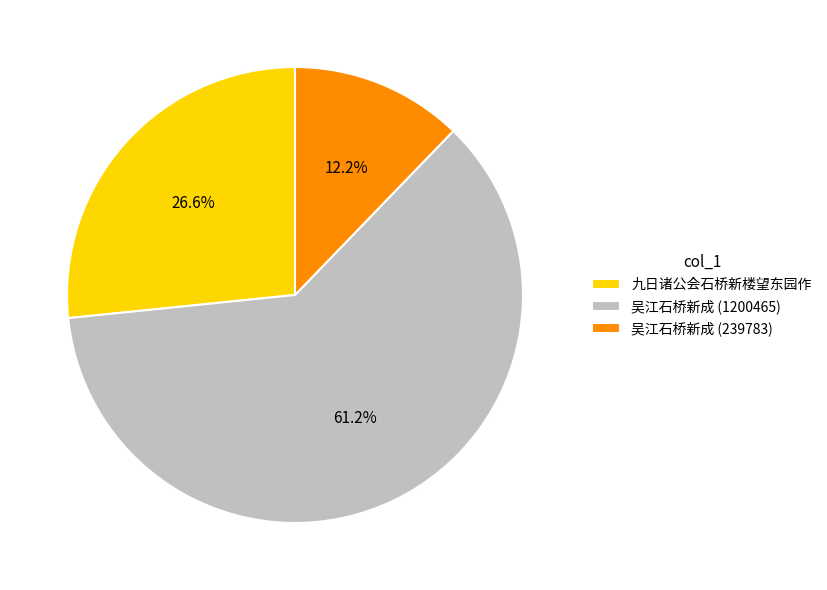

Count the number of slices in the pie.

3